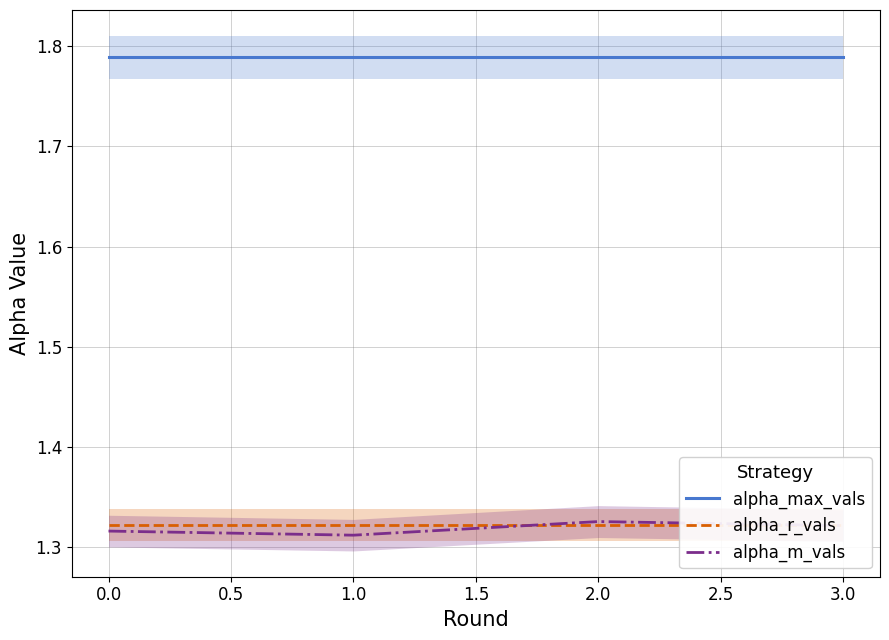

How many categories are shown in the chart?

4